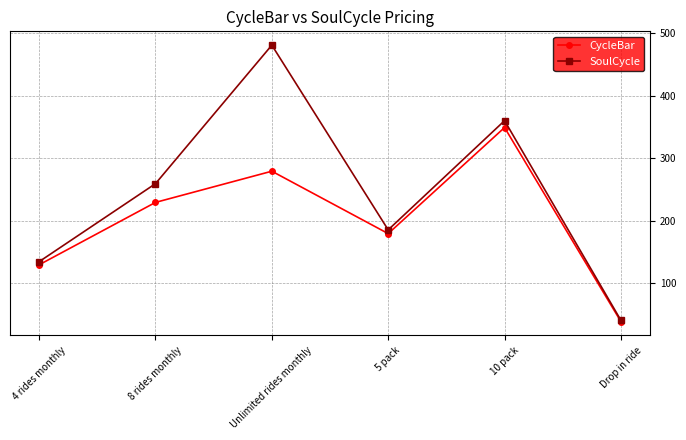

In CycleBar, how many points are higher than both neighbors (excluding endpoints)?

2